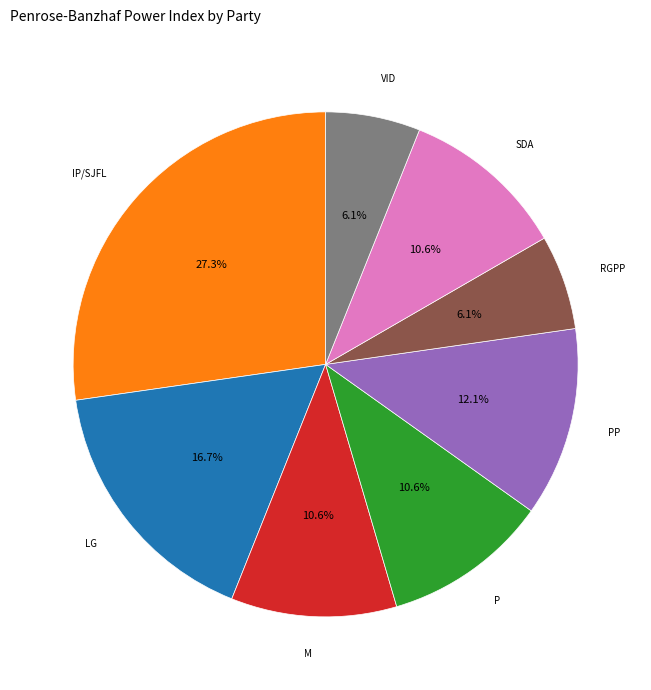

Is there a majority slice in this chart?

No